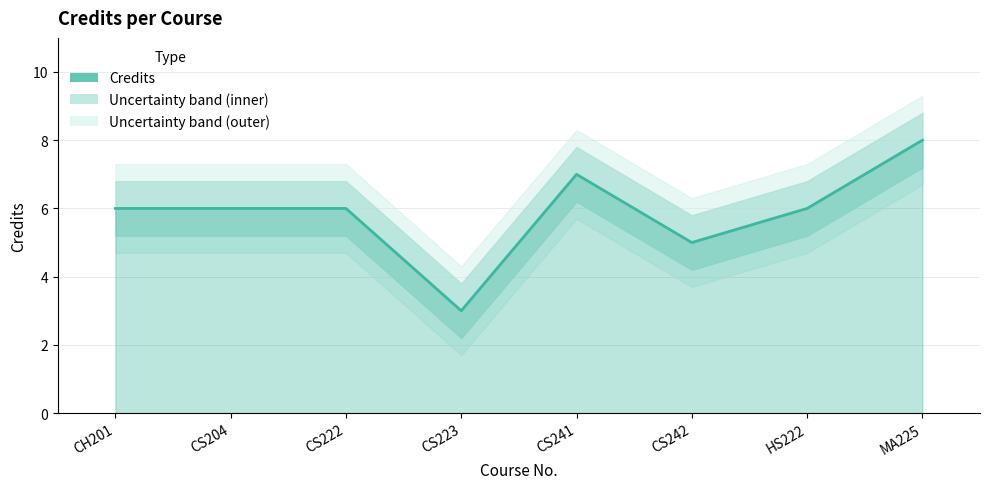

How many interior local peaks (higher than both neighbors) does the data have?

1